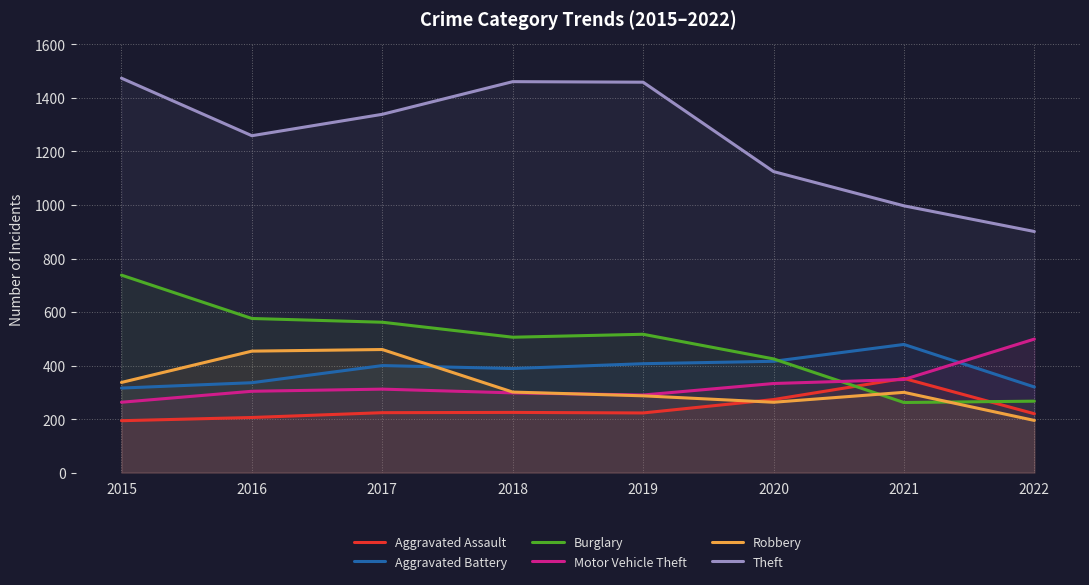

True or false: Aggravated Battery and Theft intersect in this chart.

False